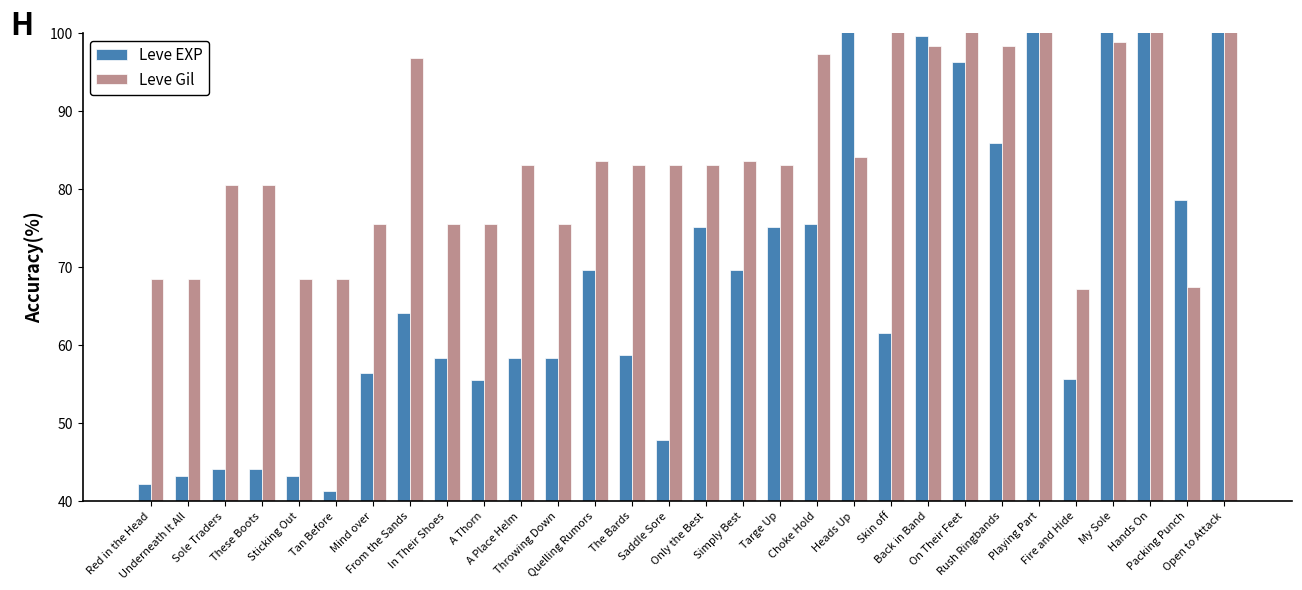

Reading left to right, extract all data points from this chart.

Leve EXP: Red in the Head=42.2	Underneath It All=43.2	Sole Traders=44.1	These Boots=44.1	Sticking Out=43.2	Tan Before=41.3	Mind over=56.4	From the Sands=64.1	In Their Shoes=58.4	A Thorn=55.5	A Place Helm=58.4	Throwing Down=58.4	Quelling Rumors=69.7	The Bards=58.8	Saddle Sore=47.9	Only the Best=75.2	Simply Best=69.7	Targe Up=75.2	Choke Hold=75.6	Heads Up=106.6	Skin off=61.5	Back in Band=99.6	On Their Feet=96.3	Rush Ringbands=85.9	Playing Part=116.1	Fire and Hide=55.6	My Sole=116.1	Hands On=116.1	Packing Punch=78.6	Open to Attack=127.0
Leve Gil: Red in the Head=68.4	Underneath It All=68.4	Sole Traders=80.6	These Boots=80.6	Sticking Out=68.4	Tan Before=68.4	Mind over=75.5	From the Sands=96.8	In Their Shoes=75.5	A Thorn=75.5	A Place Helm=83.1	Throwing Down=75.5	Quelling Rumors=83.6	The Bards=83.1	Saddle Sore=83.1	Only the Best=83.1	Simply Best=83.6	Targe Up=83.1	Choke Hold=97.3	Heads Up=84.1	Skin off=114.8	Back in Band=98.3	On Their Feet=127.0	Rush Ringbands=98.3	Playing Part=114.8	Fire and Hide=67.1	My Sole=98.8	Hands On=114.8	Packing Punch=67.4	Open to Attack=102.9